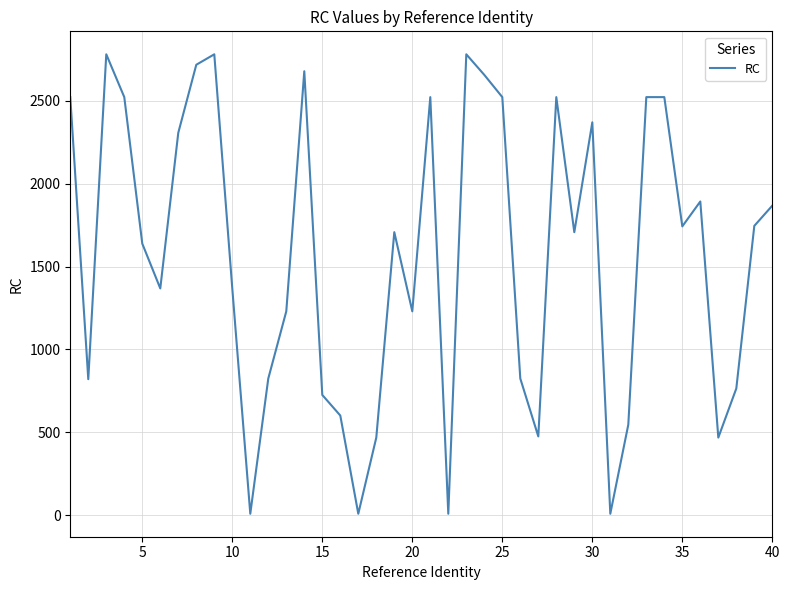

What is the maximum value shown in the chart?

2779